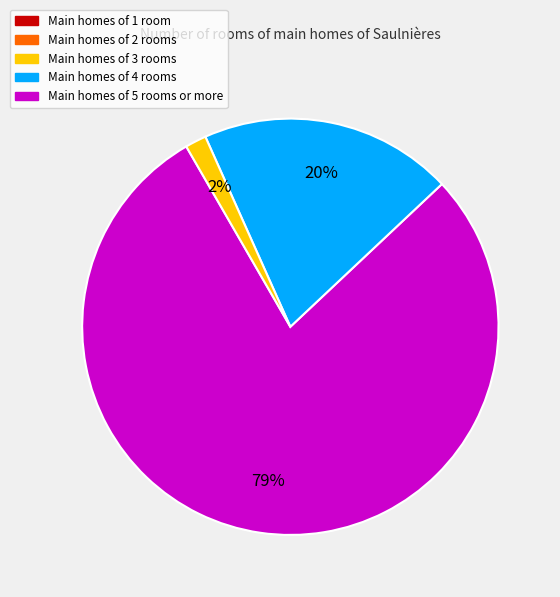

To the nearest percent, what is the average slice percentage?

33%